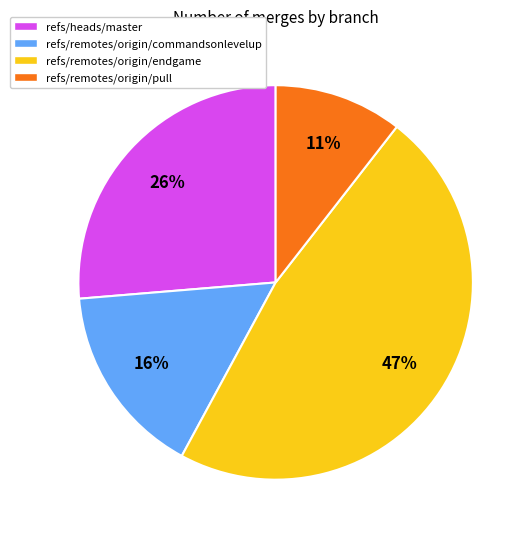

To the nearest percent, what portion does refs/remotes/origin/commandsonlevelup represent?

16%